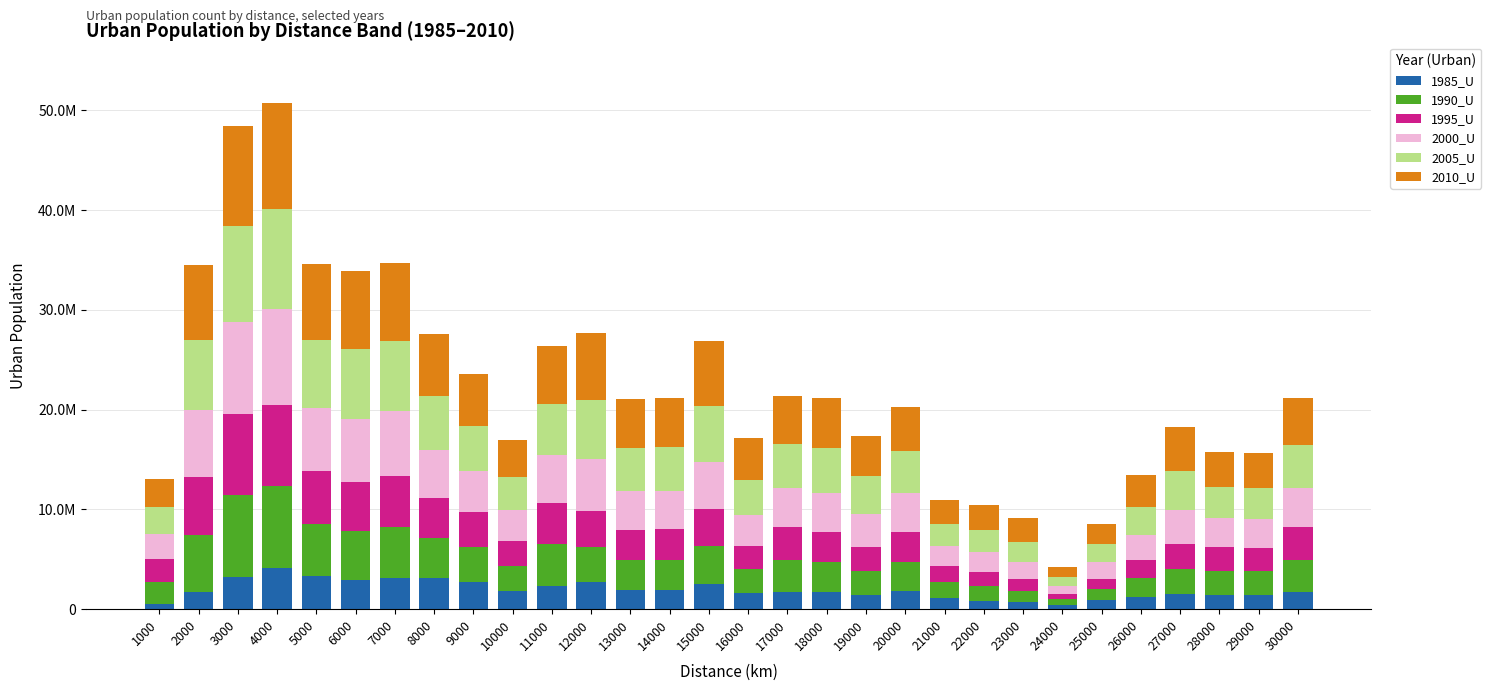

Which has a higher value, 17000 or 24000?

17000